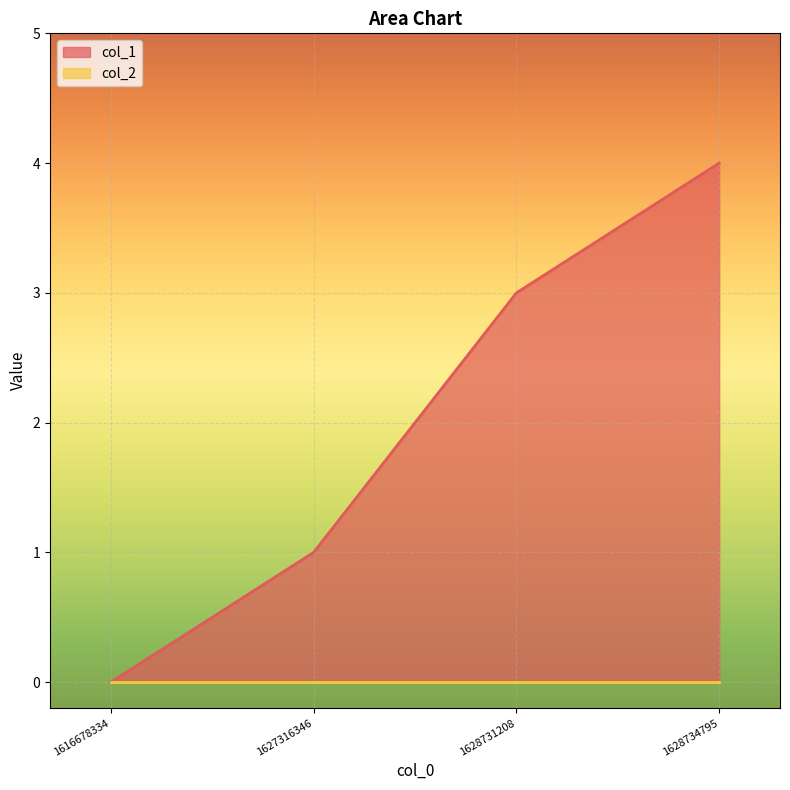

How many positive values are there?

3